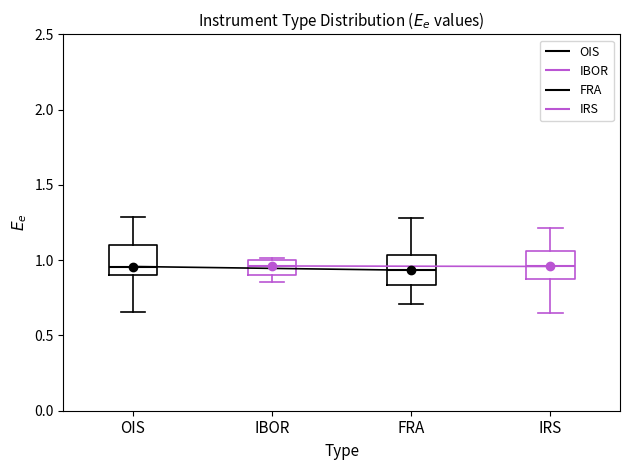

Reading left to right, transcribe this box plot: for each box, give where its median line is, the range the box spans, and where its two whiskers end, as read against the y-axis. The values are not printed on the chart, so give them approximately, as read against the axis.

OIS: median 0.95, box 0.90 to 1.10, whiskers 0.65 to 1.30
IBOR: median 0.95, box 0.90 to 1.00, whiskers 0.85 to 1.00
FRA: median 0.95, box 0.85 to 1.05, whiskers 0.70 to 1.30
IRS: median 0.95, box 0.90 to 1.05, whiskers 0.65 to 1.20